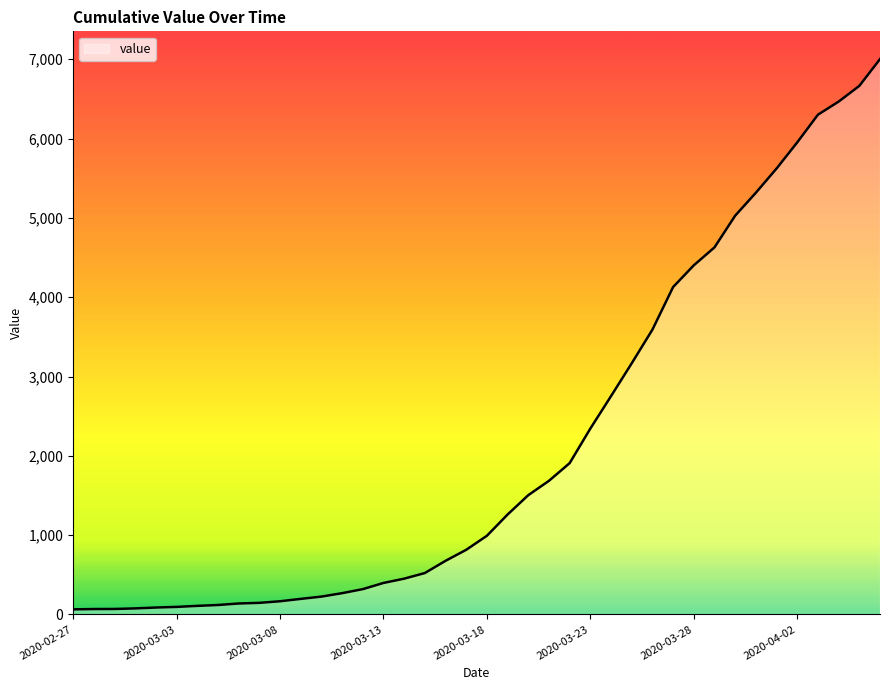

What is the maximum value shown in the chart?

7002